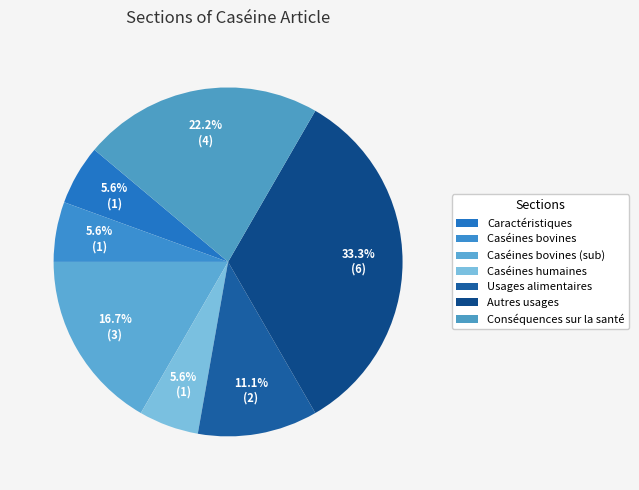

How many slices are in this pie chart?

7